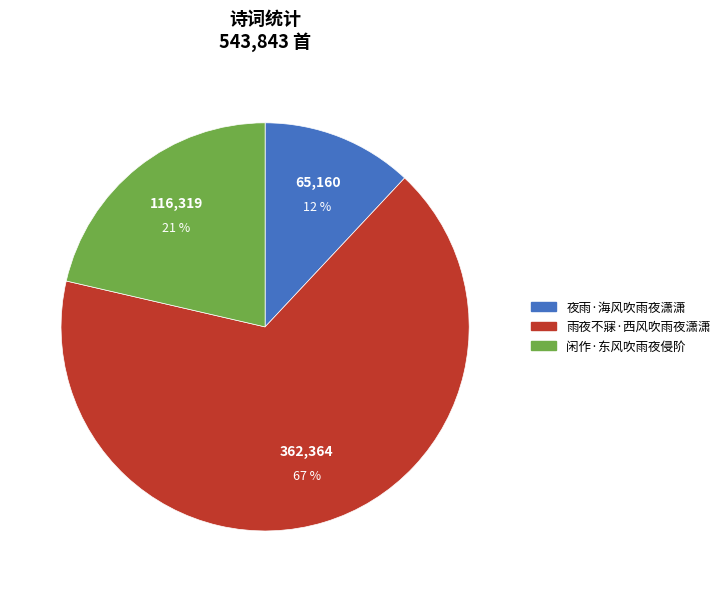

What percentage is the 夜雨·海风吹雨夜潇潇 slice, to the nearest percent?

12%